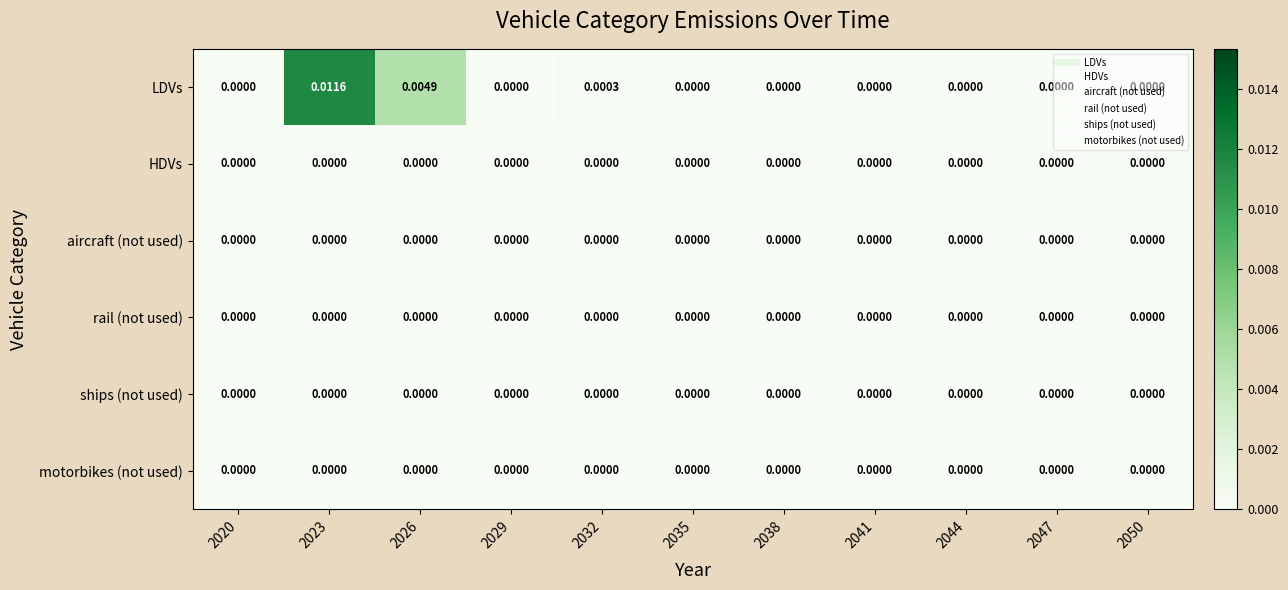

Between 2026 and 2044, which series saw the biggest shift?

LDVs